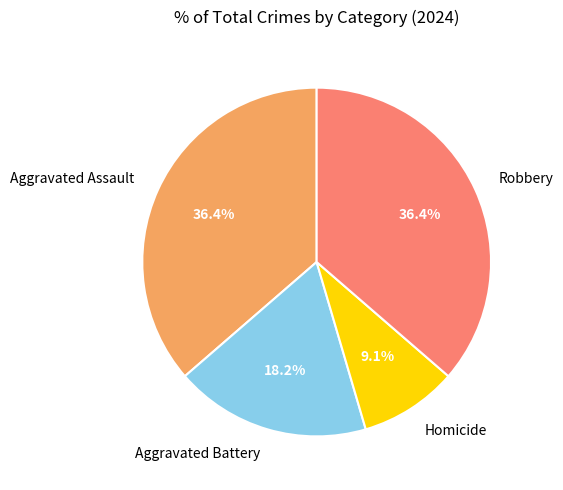

True or false: Robbery accounts for 24% of the total.

False